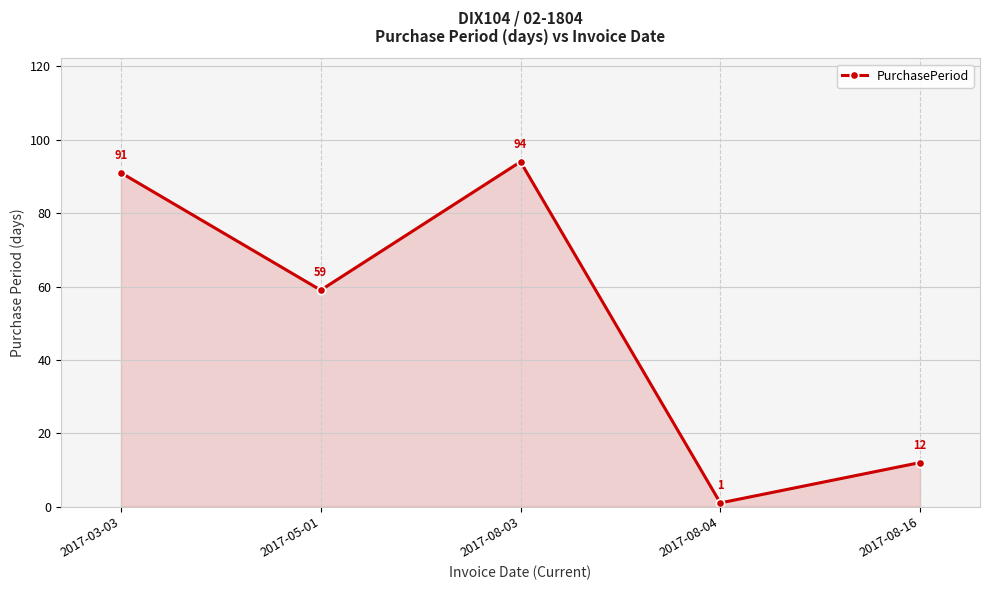

What is the change in value from 2017-08-03 to 2017-08-16?

-82